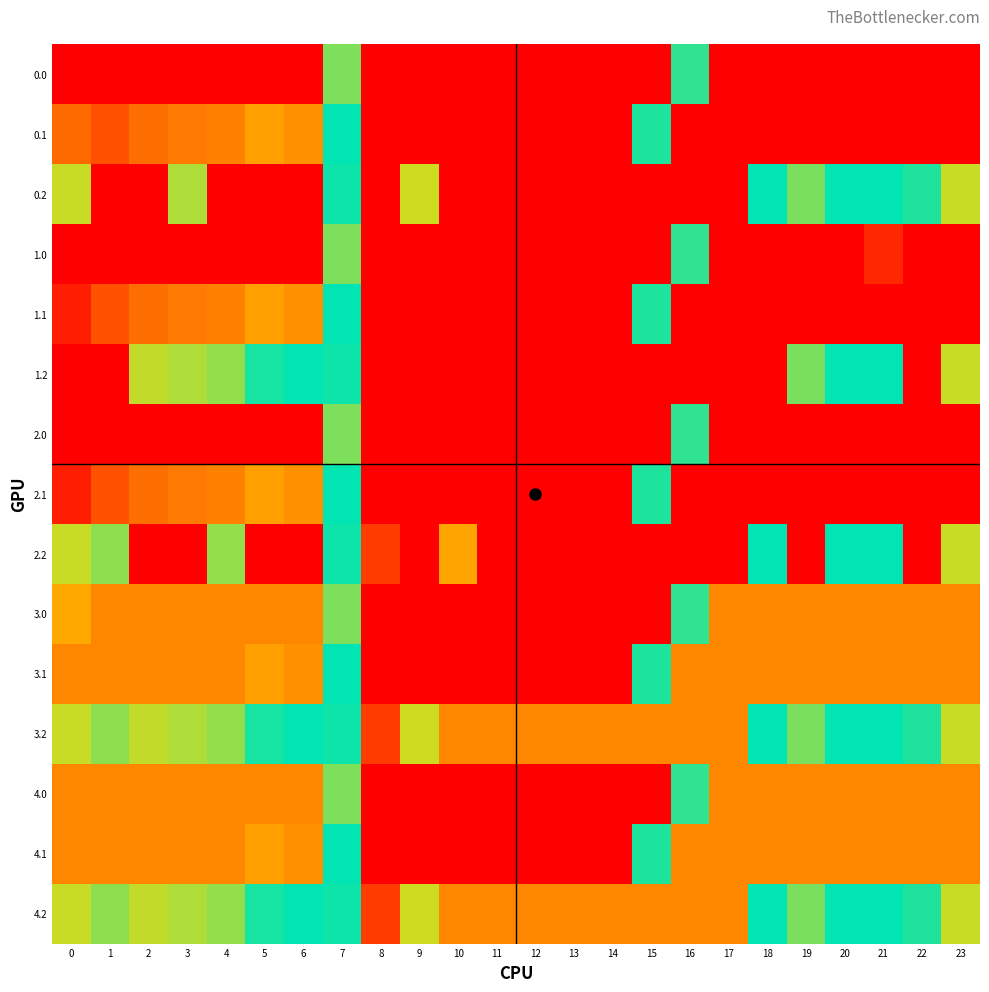

Between 13 and 7, which is larger?

7